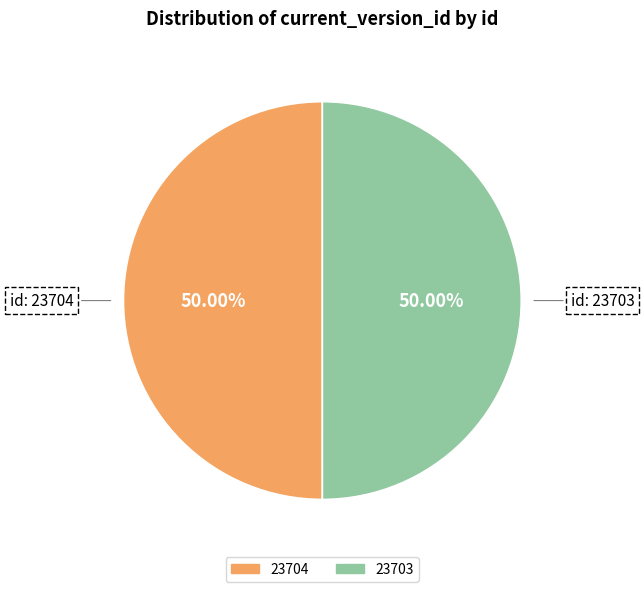

True or false: 23704 accounts for 39% of the total.

False